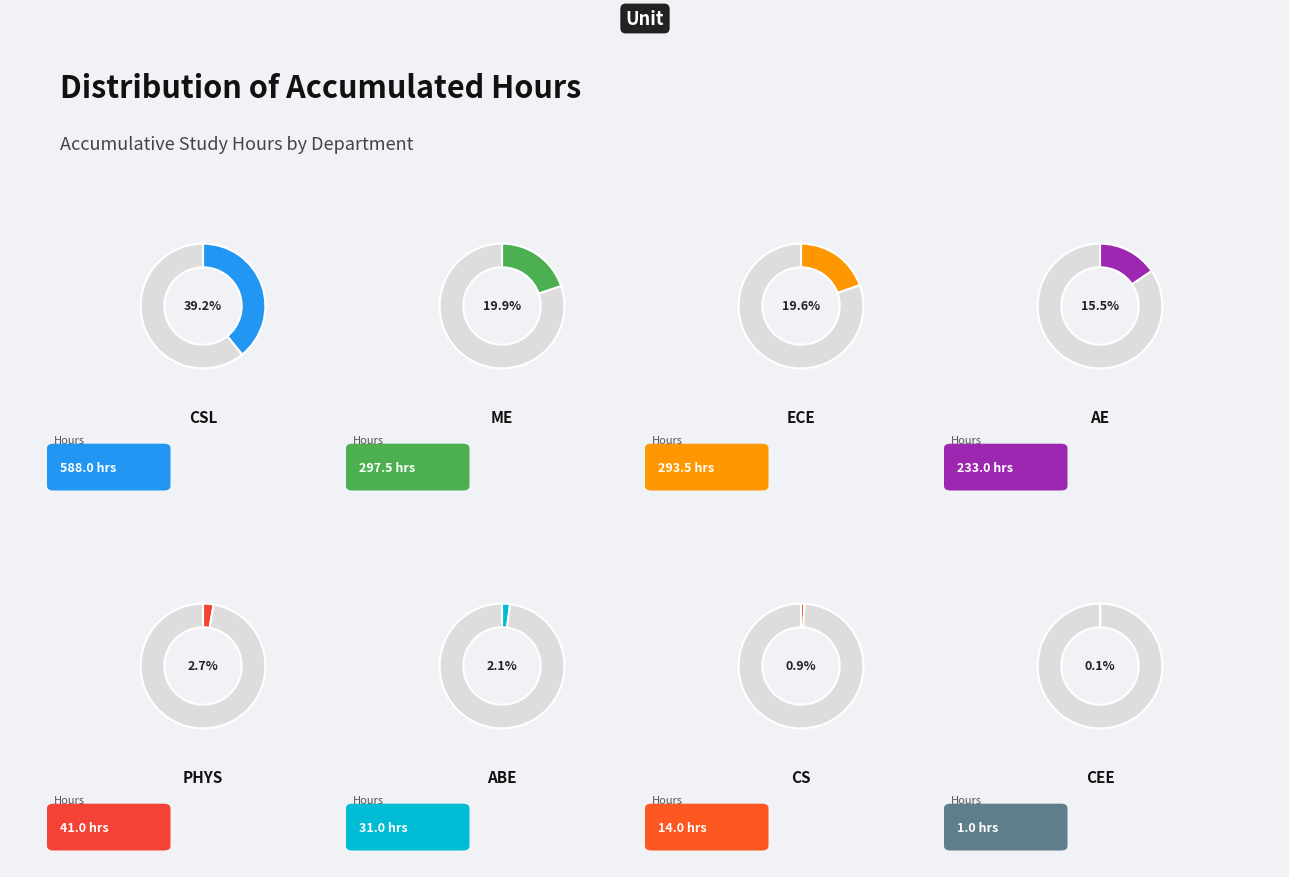

Between CS and ABE, which is larger?

ABE